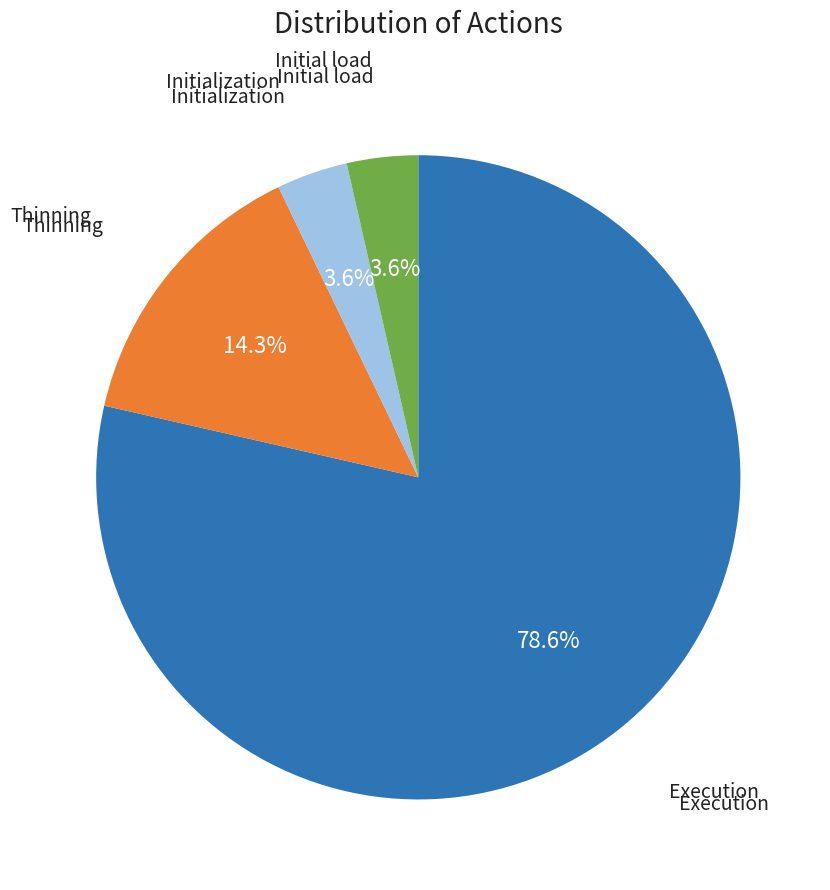

To the nearest percent, what is the difference between the largest and smallest slice percentages?

75%